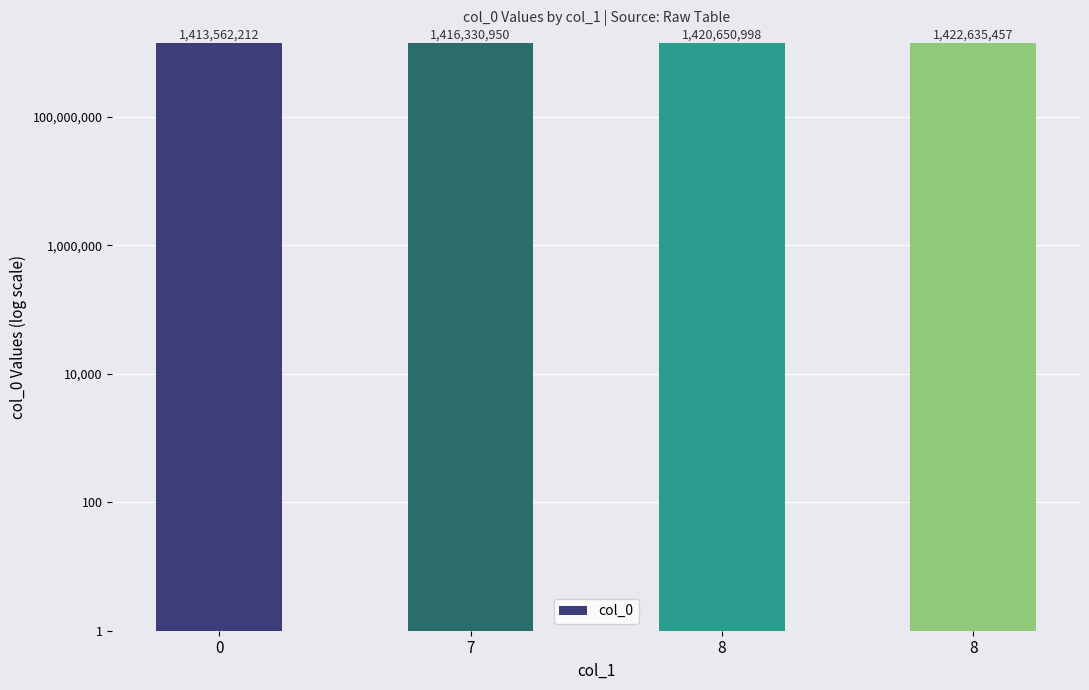

List the labels in order of value, largest first.

8, 8, 7, 0